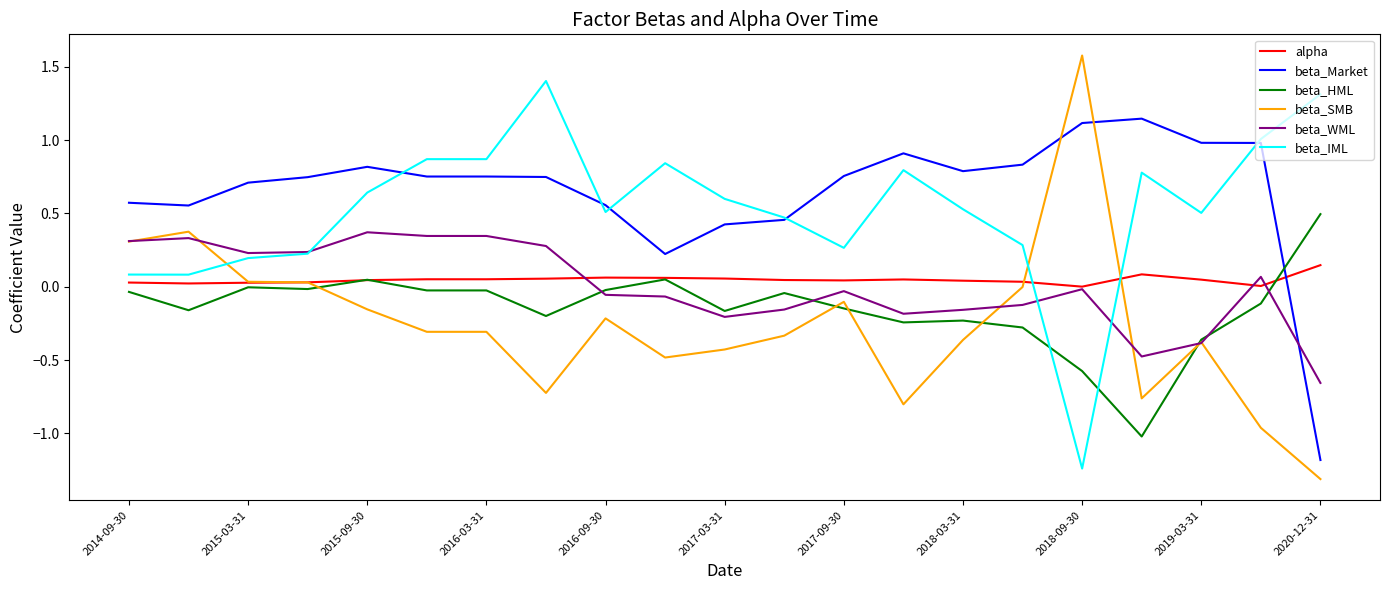

What is the minimum value shown in the chart?

-1.3